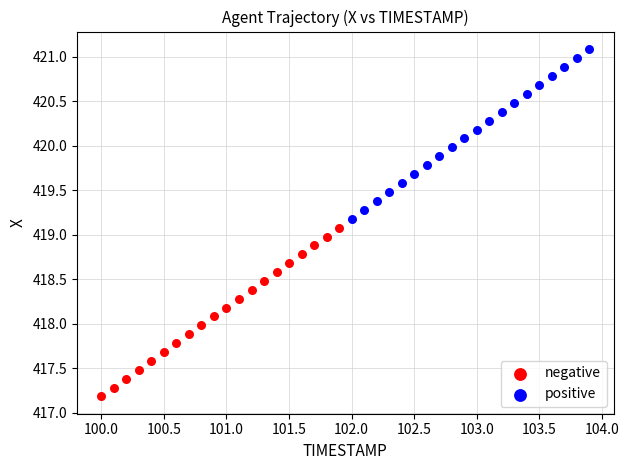

Which series has the largest Y range (max minus min)?

positive